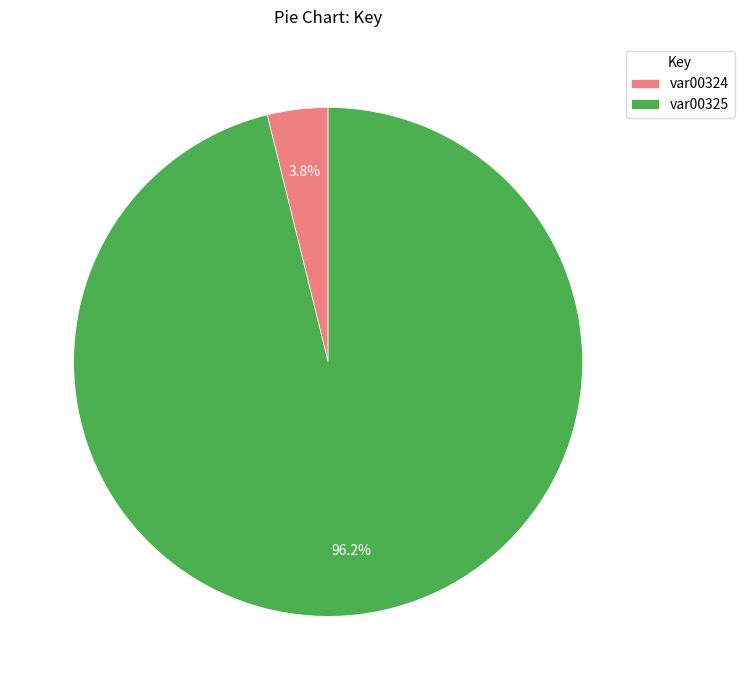

Does var00325 account for over 50% of the chart?

Yes